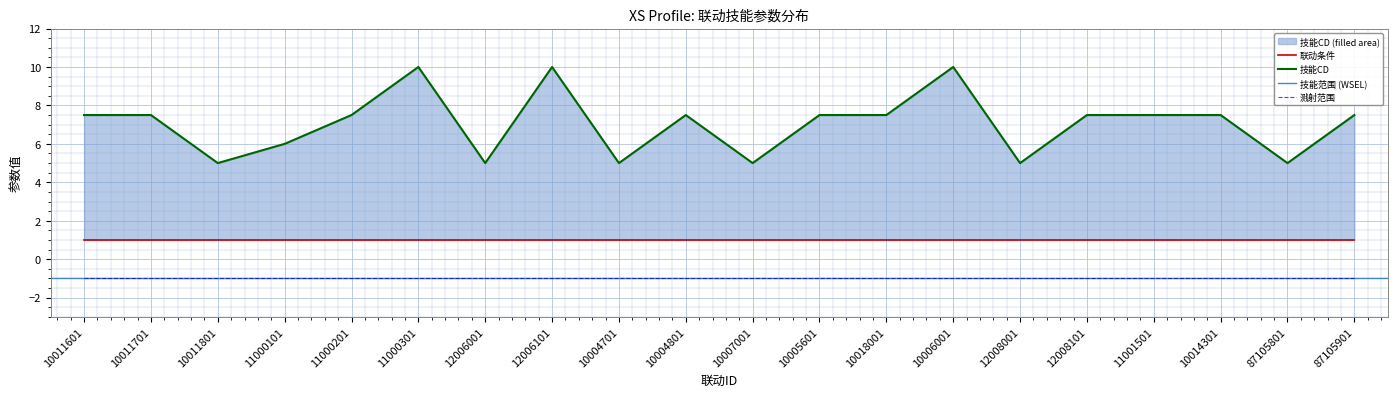

The value of 技能CD at 12008101 is 11.2. True or false?

False